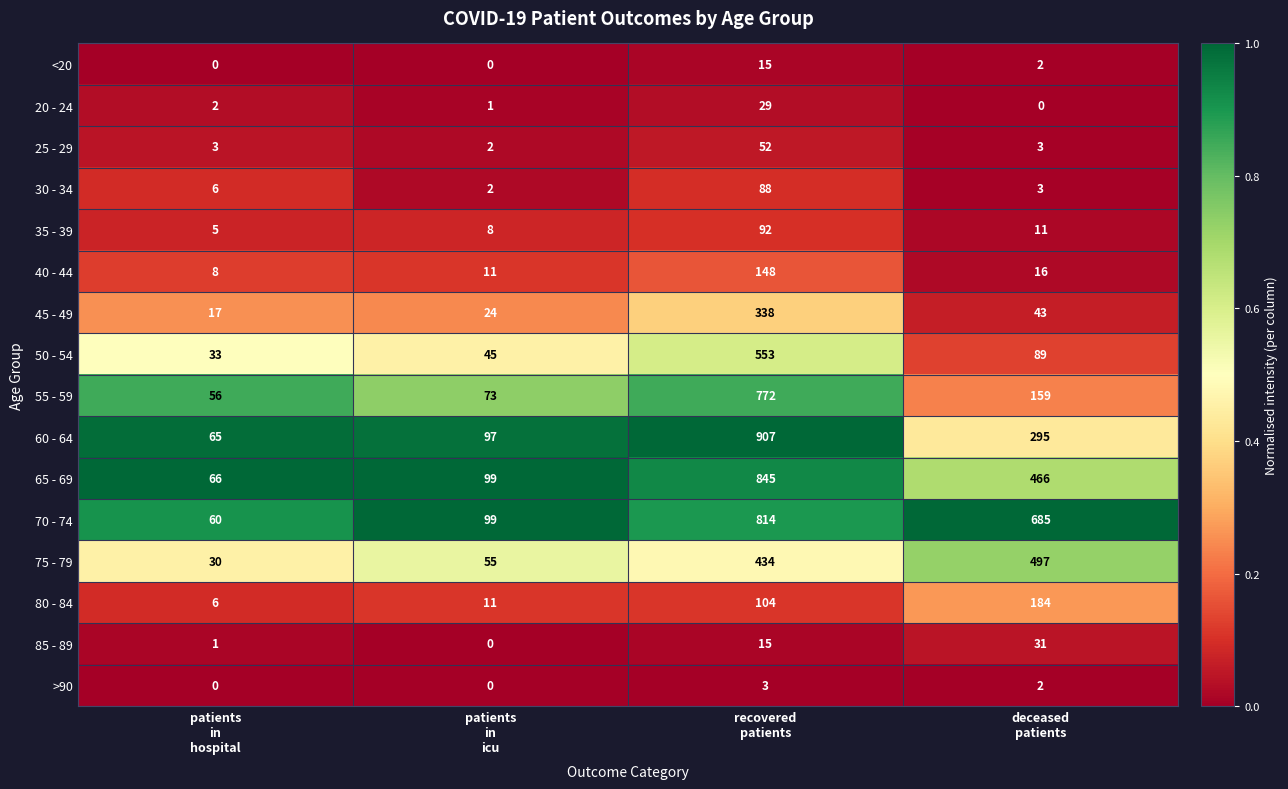

What is the highest value of the 75 - 79 series?

497